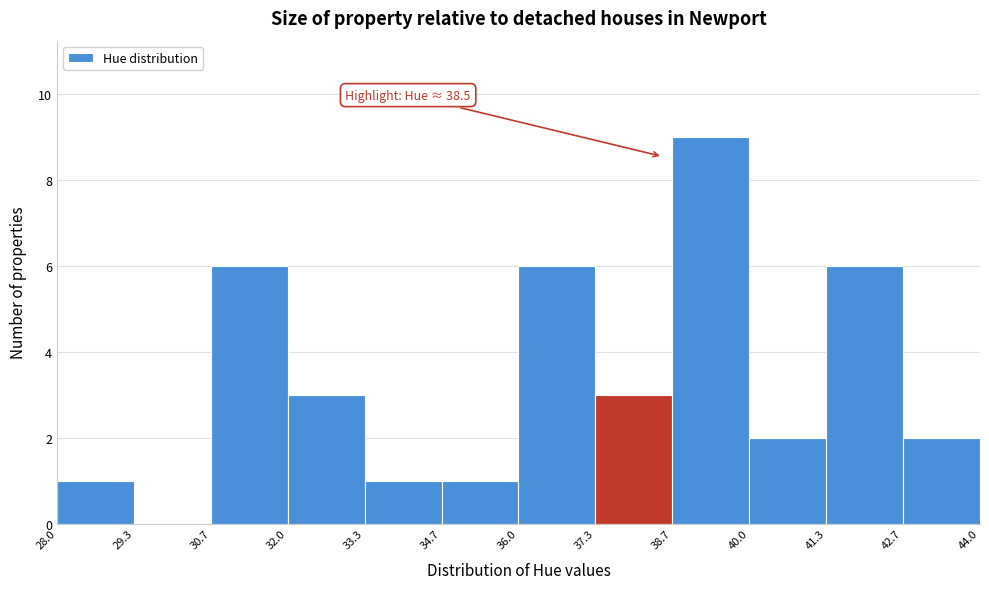

Which range on the x-axis has the tallest bar?

38.7 to 40.0